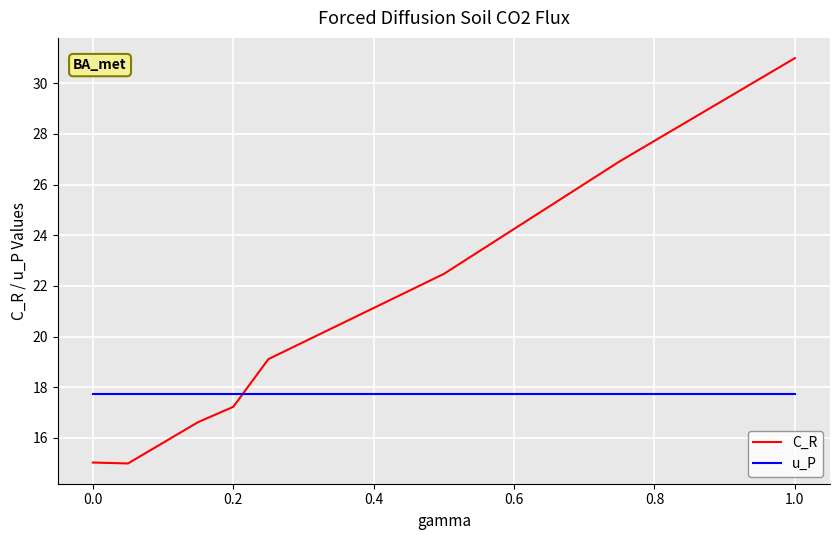

What is the greatest value displayed?

31.0